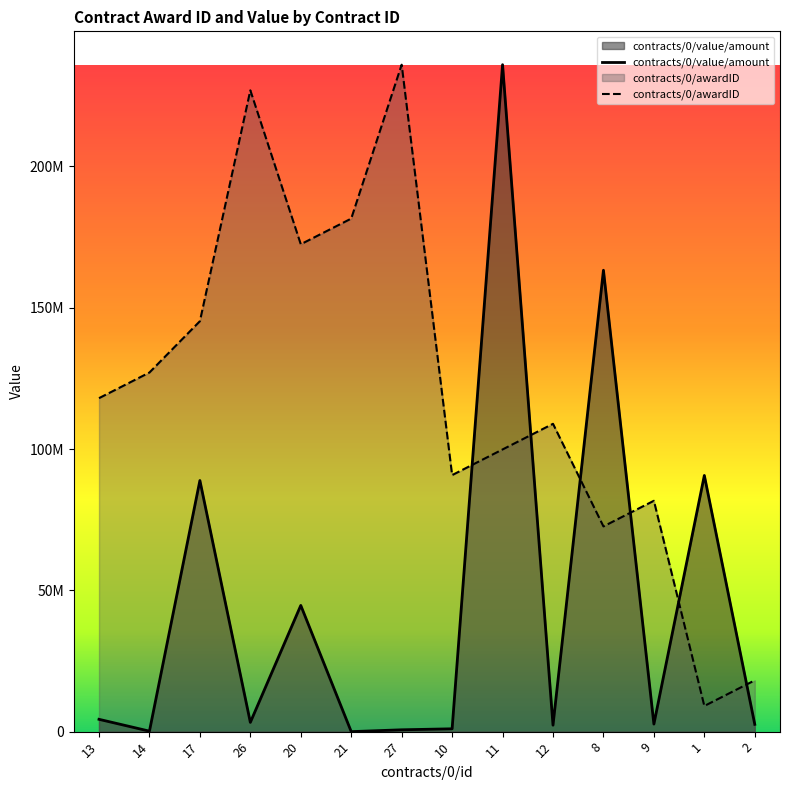

At which label is contracts/0/awardID closest to 122538461?

13